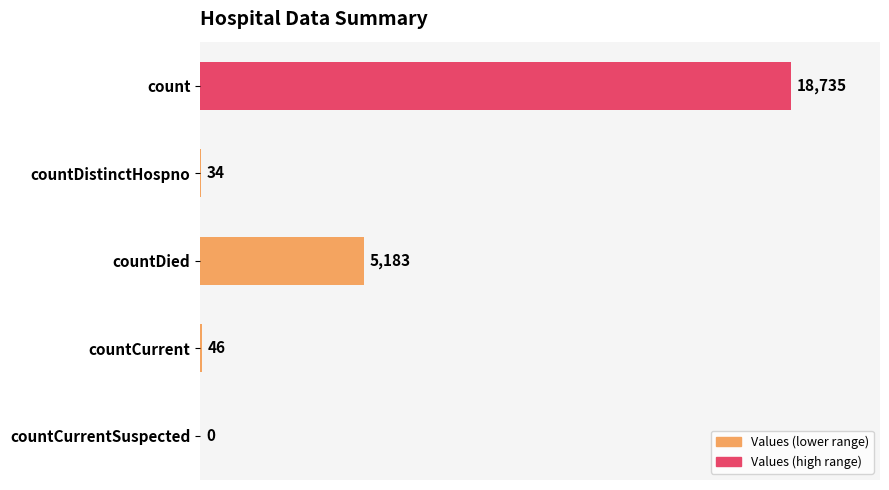

What is the ratio of the value at count to the value at countDied?

3.6